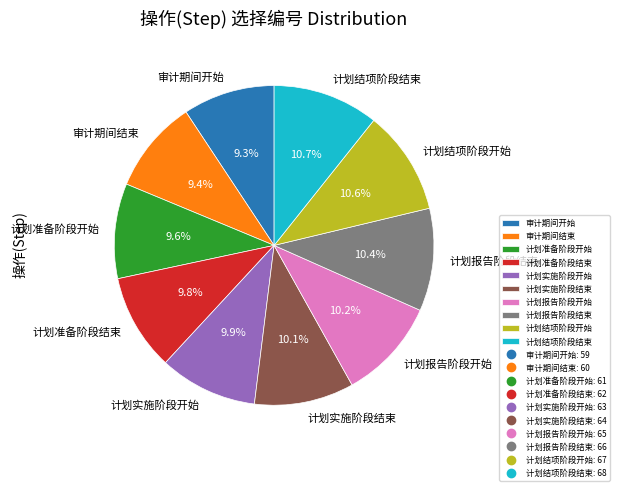

To the nearest percent, what is the difference between the largest and smallest slice percentages?

1%